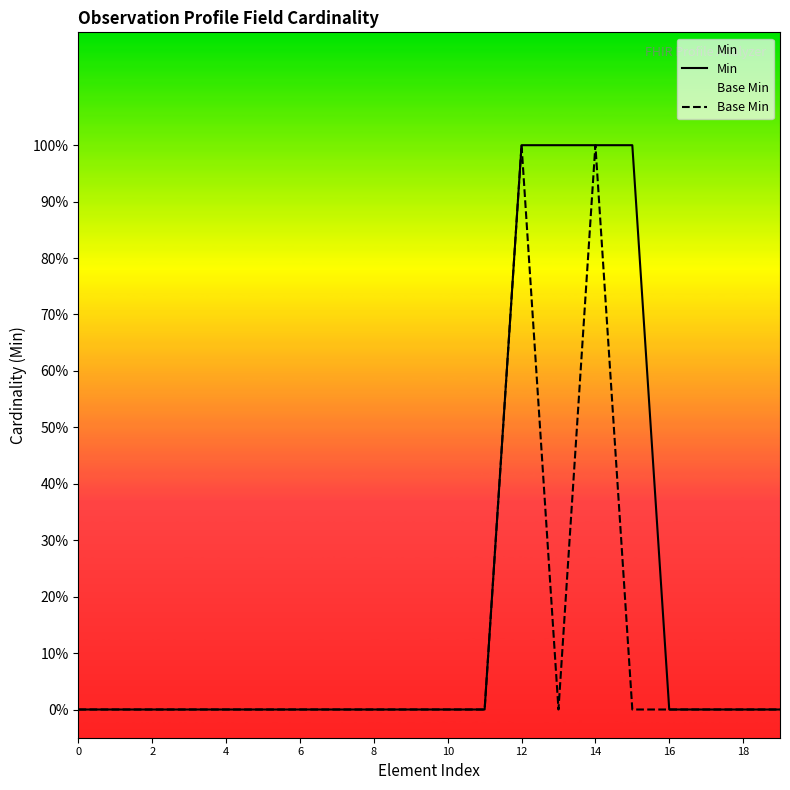

What is the label of the 6th point from the right?

14